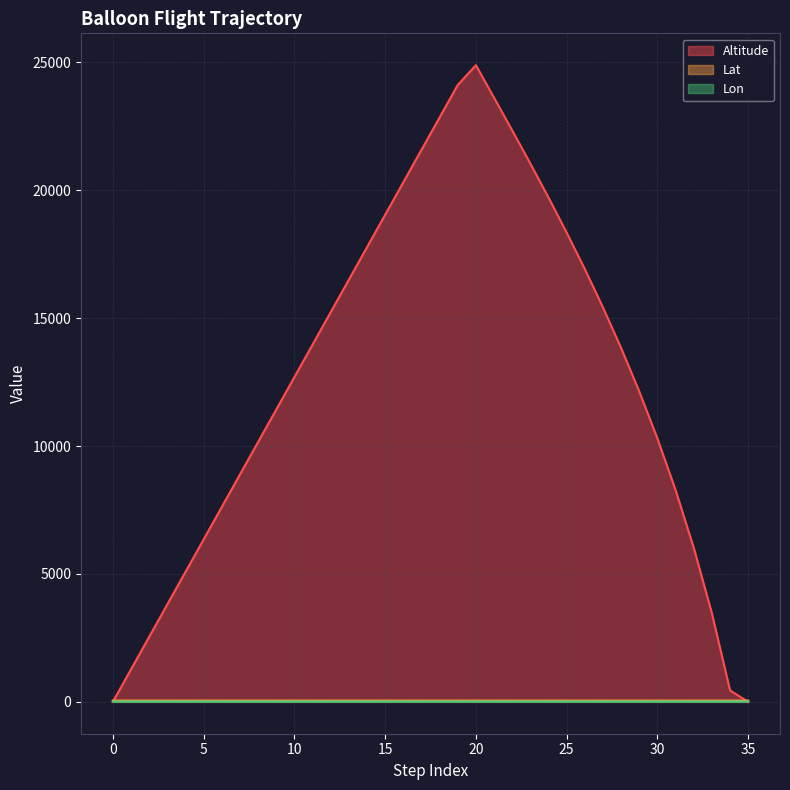

At which label does Lon reach its peak?

35